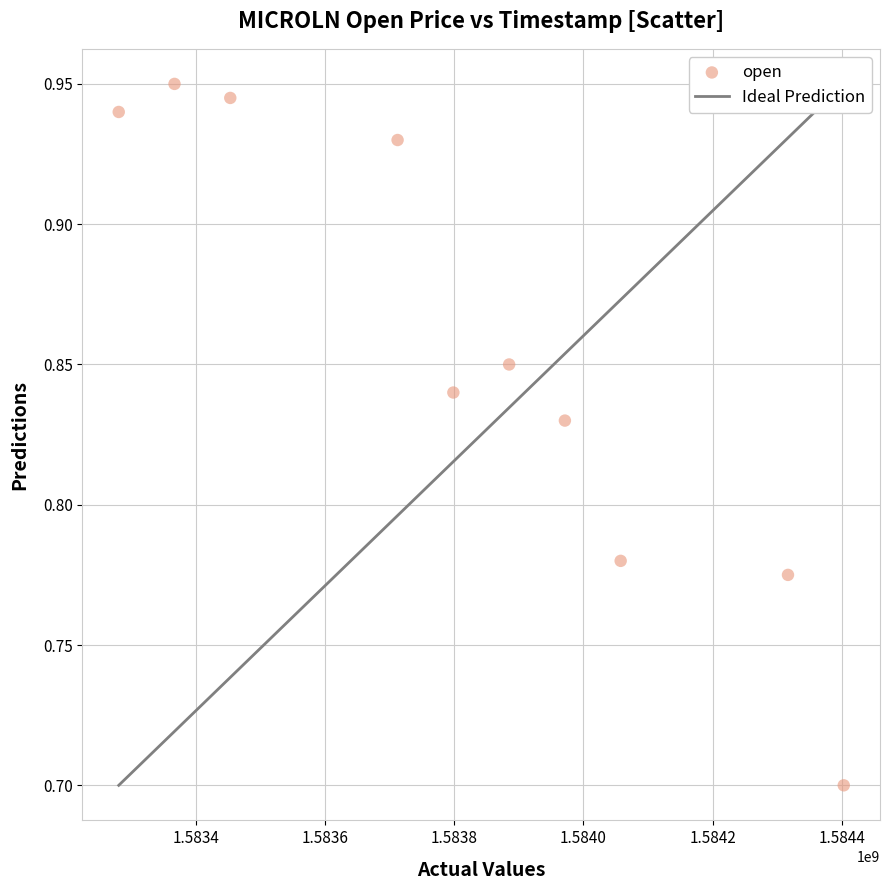

What is the range of X values (max minus min)?

1123200.0